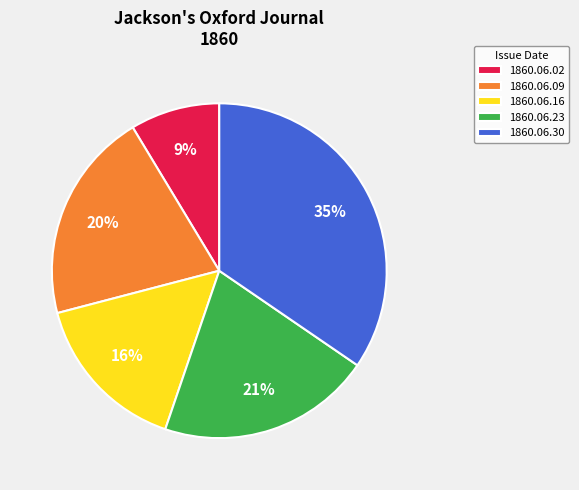

Is there a majority slice in this chart?

No